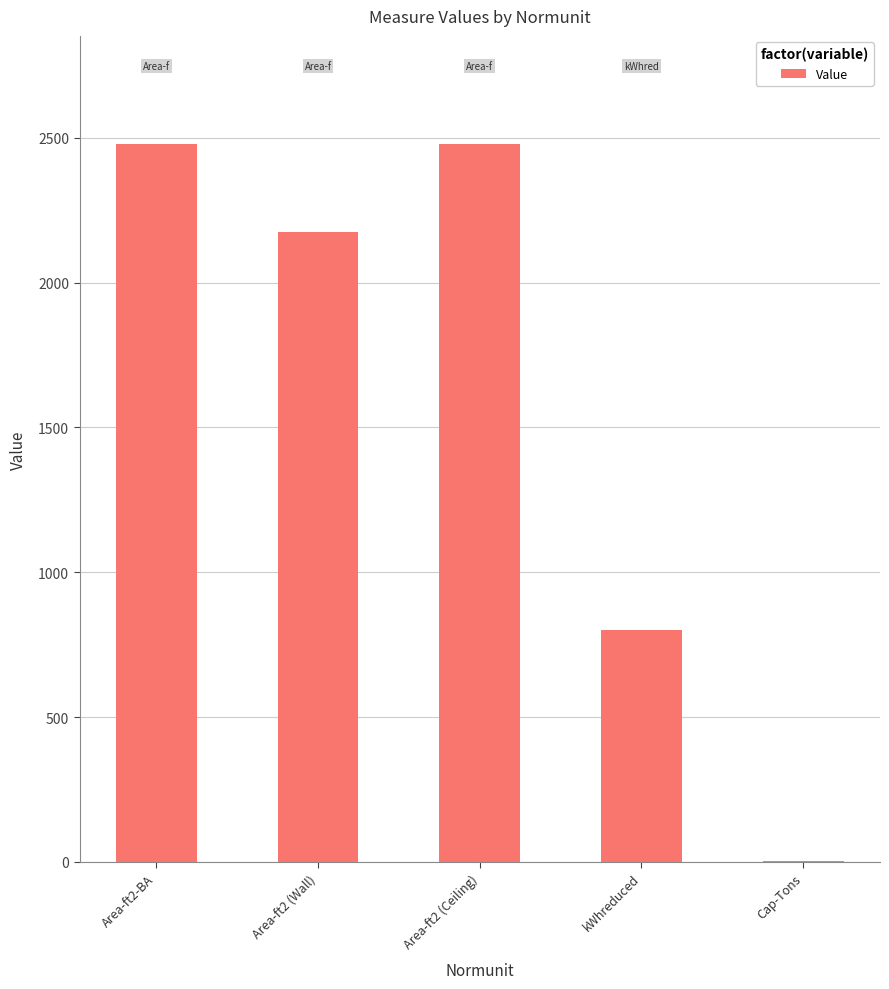

Approximately how many times larger is the value at Area-ft2 (Ceiling) compared to Cap-Tons?

708.6